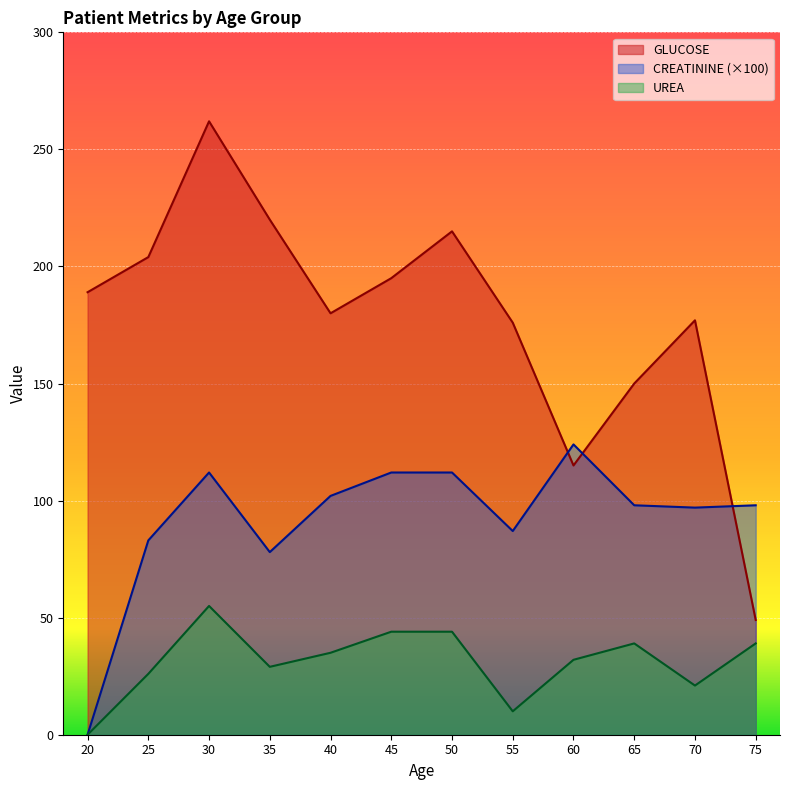

The value of CREATININE at 20 is 0.0. True or false?

True